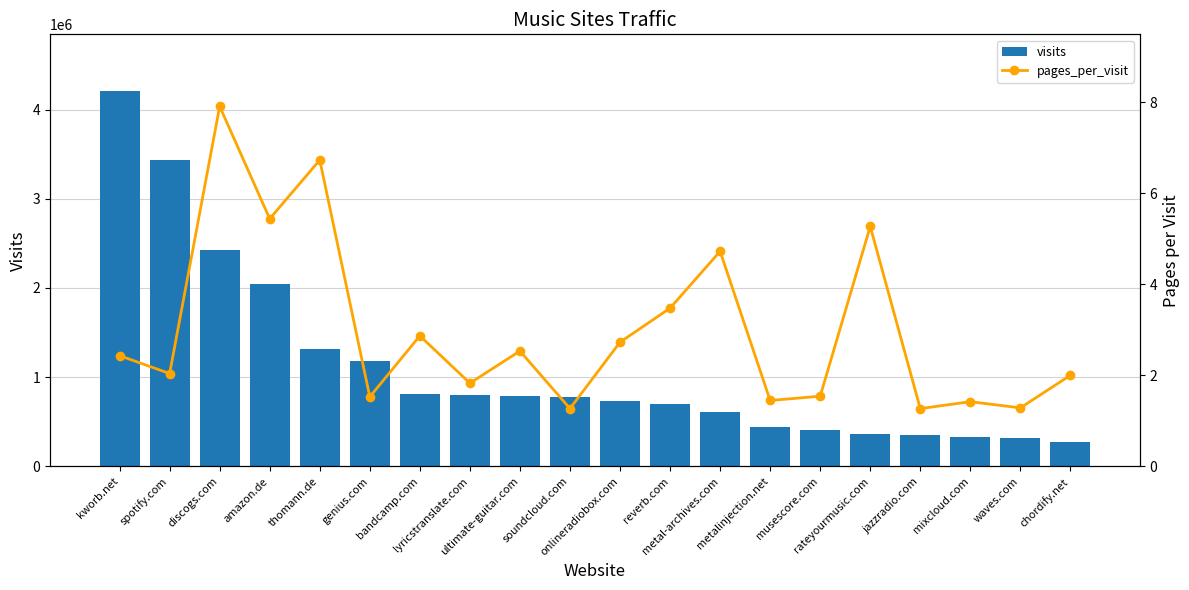

What is the total value across all series at metalinjection.net?

442245.4